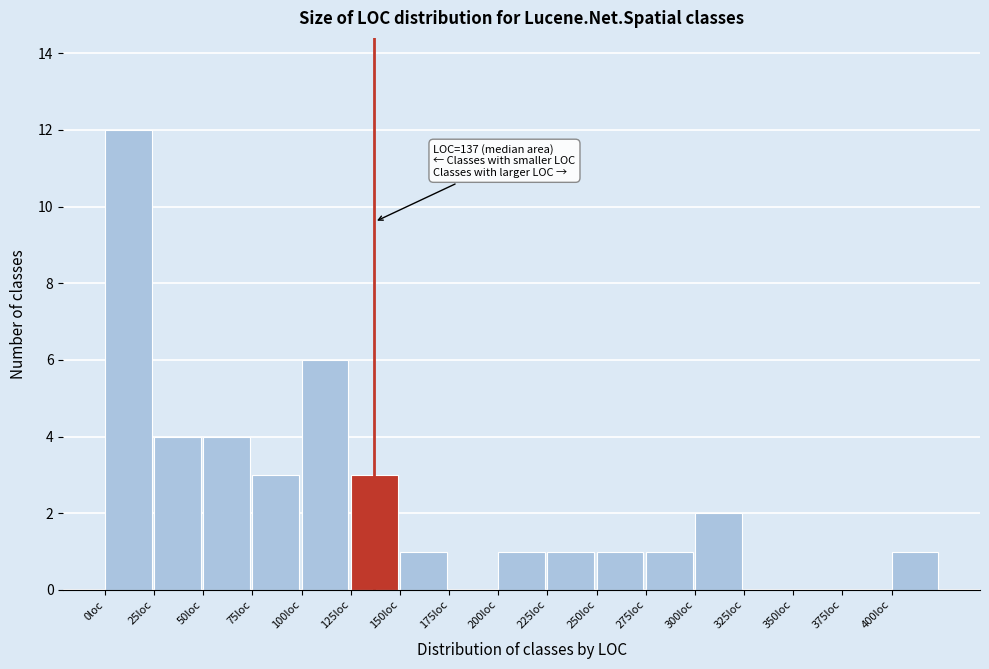

Over which range of the x-axis is the bar tallest?

0 to 25